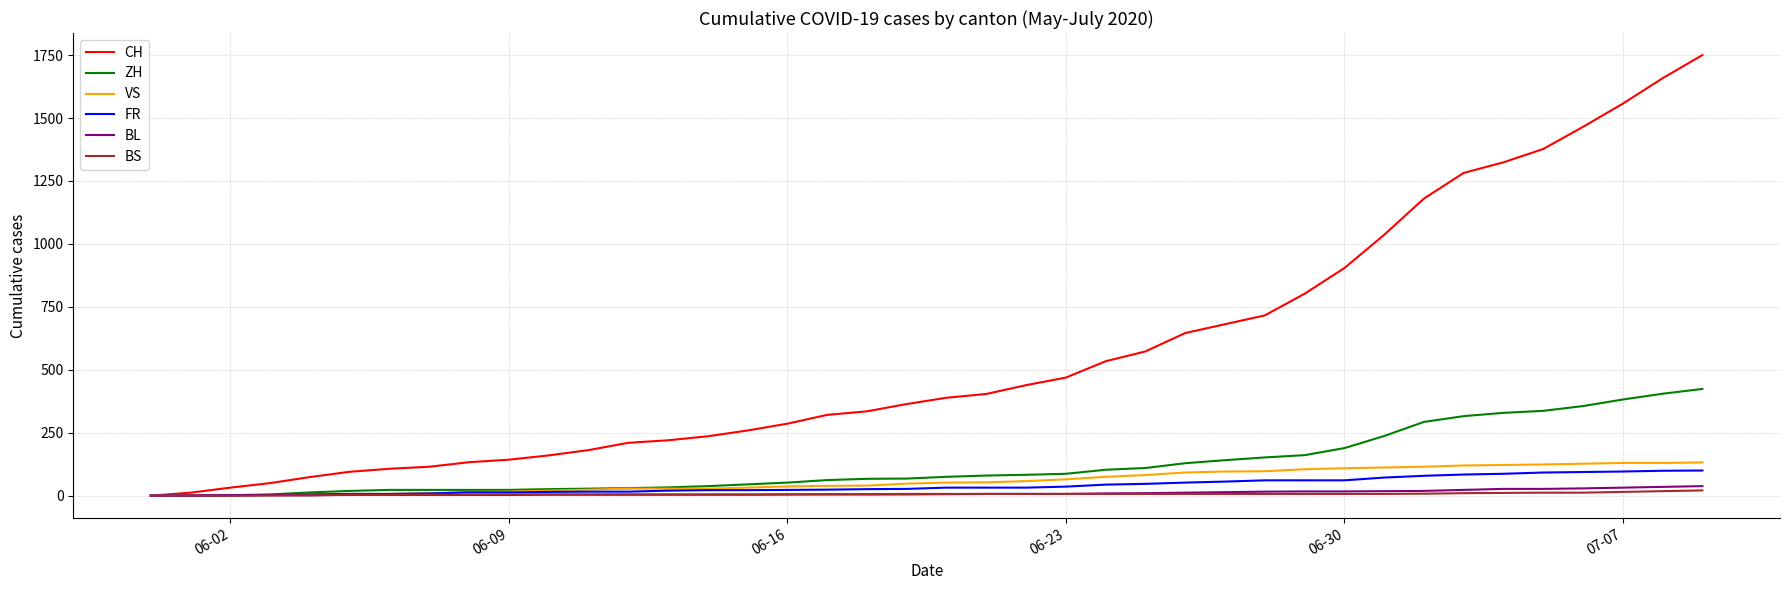

Which series has the largest total across all categories?

CH